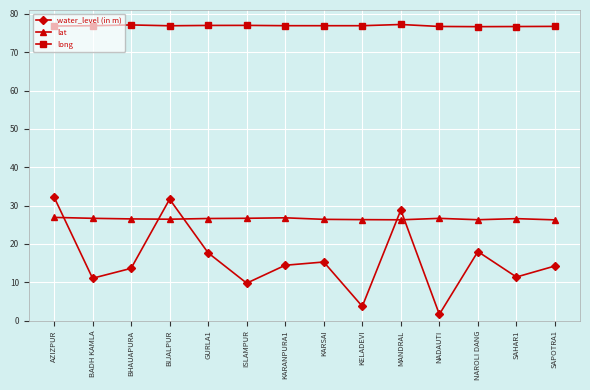

Which series has the widest spread of values?

water_level (in m)